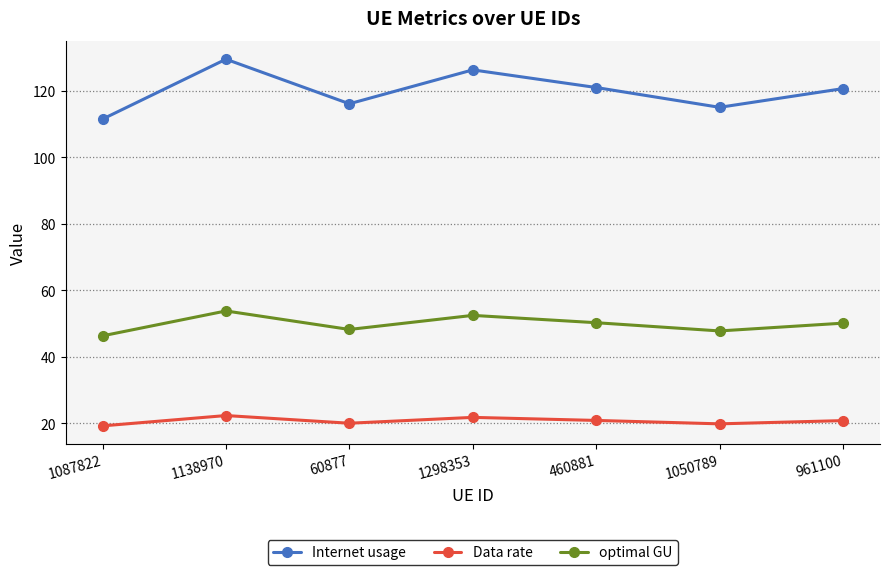

What is the maximum value for optimal GU?

53.8